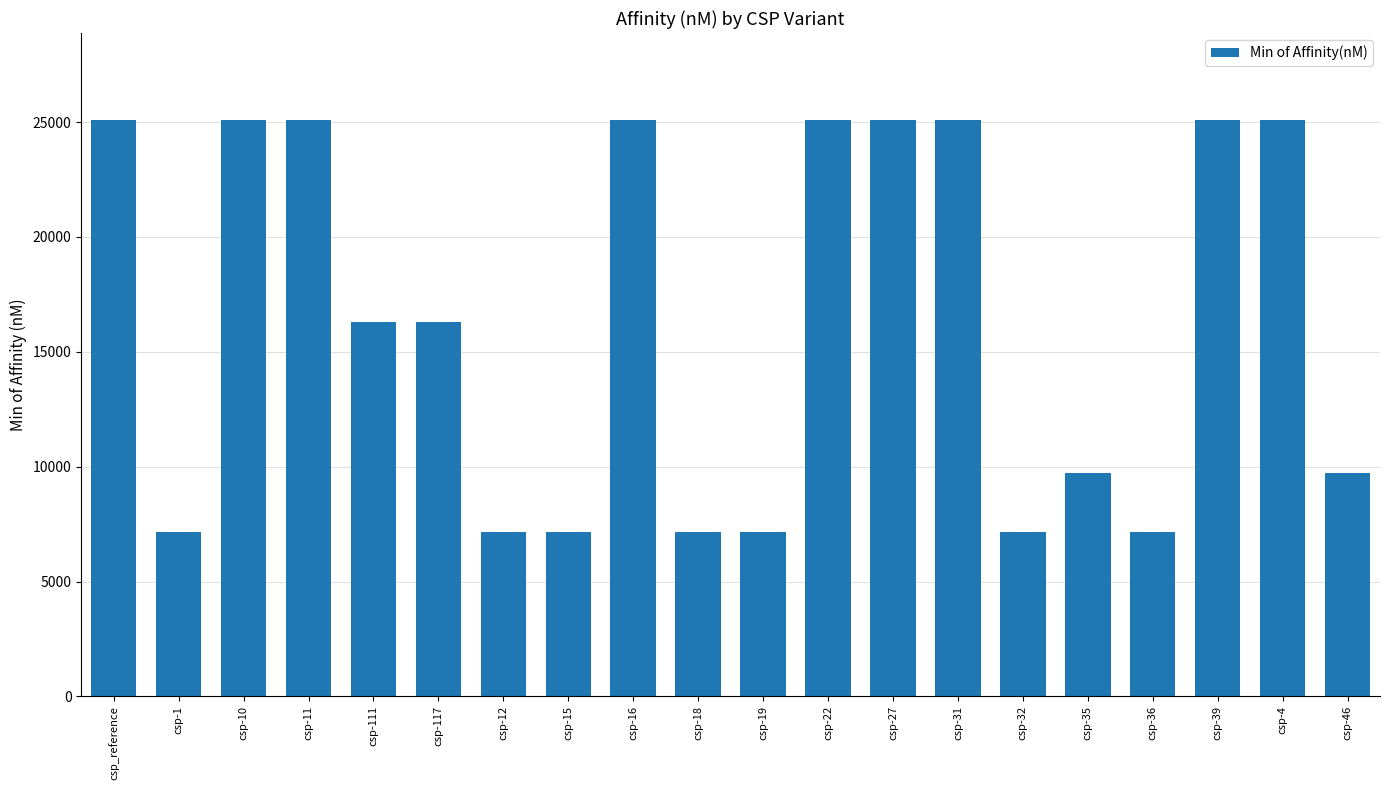

What is the maximum value shown in the chart?

25112.0